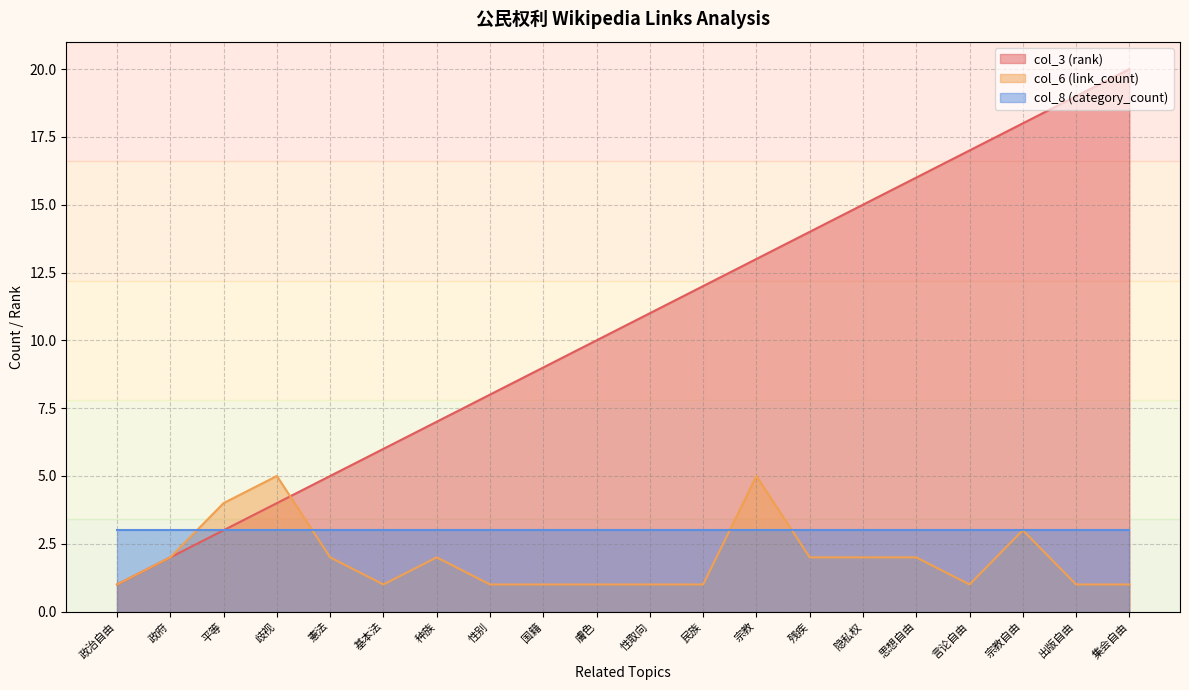

Between which two adjacent categories do col_3 (rank) and col_6 (link_count) first intersect?

歧视 and 憲法